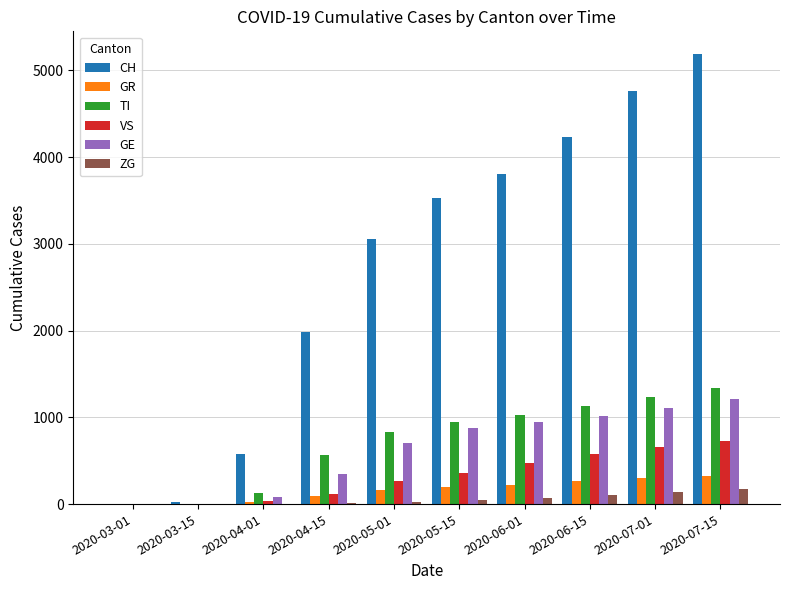

Which series has the largest total across all categories?

CH